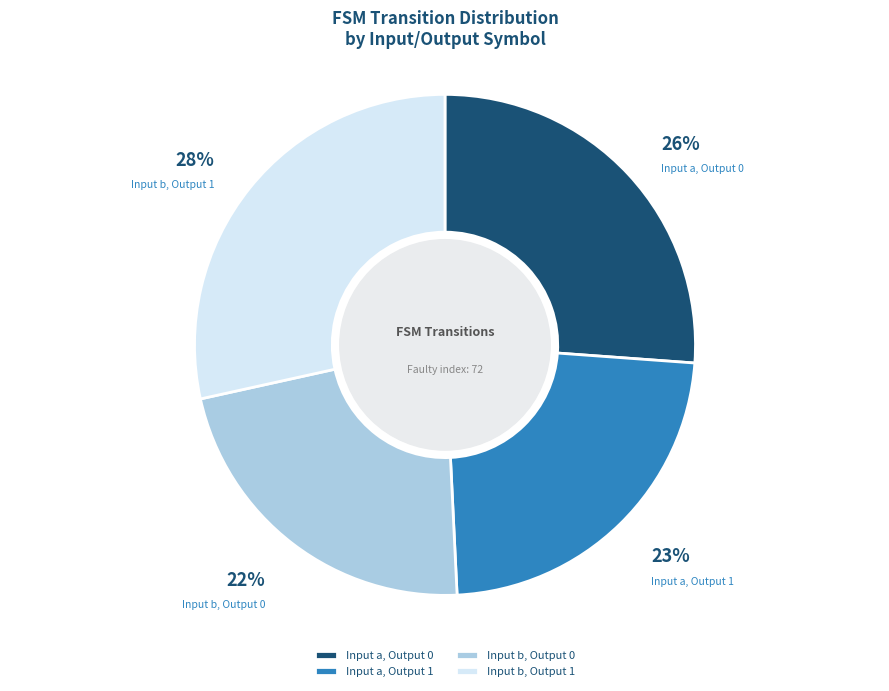

What percentage is the Input b, Output 1 slice, to the nearest percent?

28%